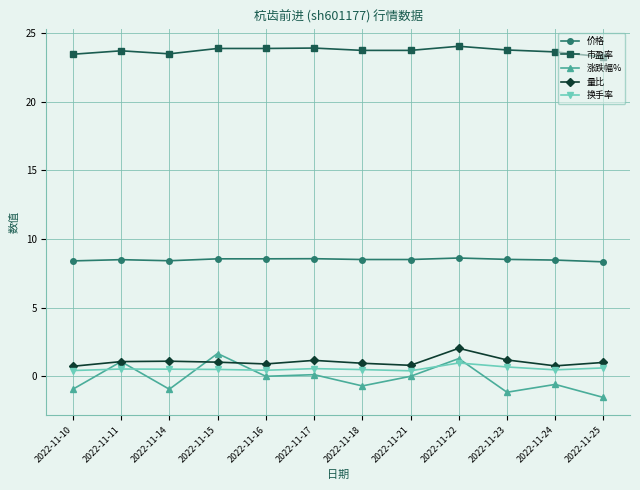

What are all the series names shown in the legend?

价格, 市盈率, 涨跌幅%, 量比, 换手率